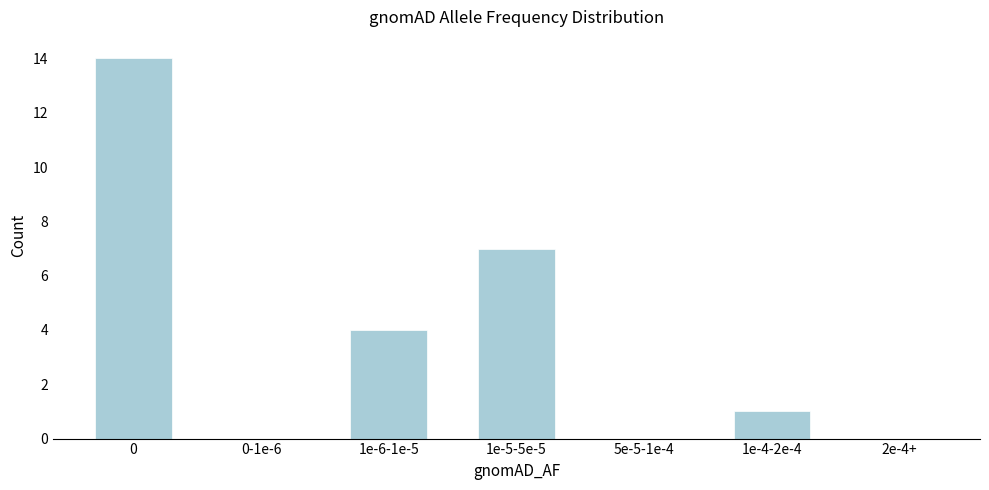

Reading left to right, what are all the values shown in this chart?

0=14	0-1e-6=0	1e-6-1e-5=4	1e-5-5e-5=7	5e-5-1e-4=0	1e-4-2e-4=1	2e-4+=0